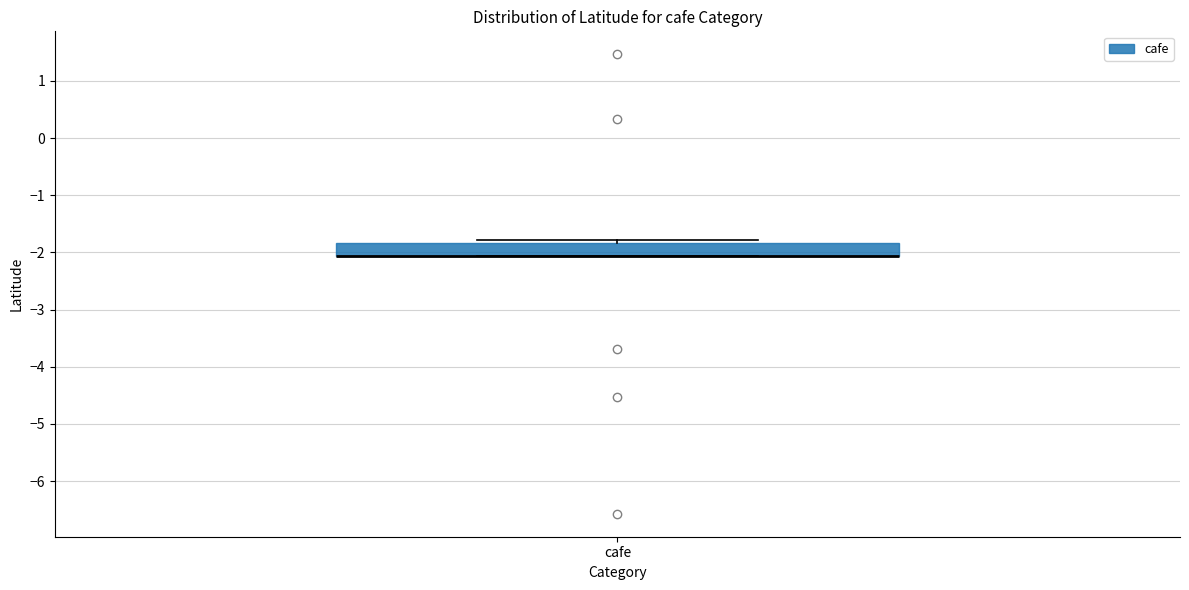

Where is the lower edge of the box for cafe on the y-axis? The values are not printed on the chart, so give them approximately, as read against the axis.

-2.1